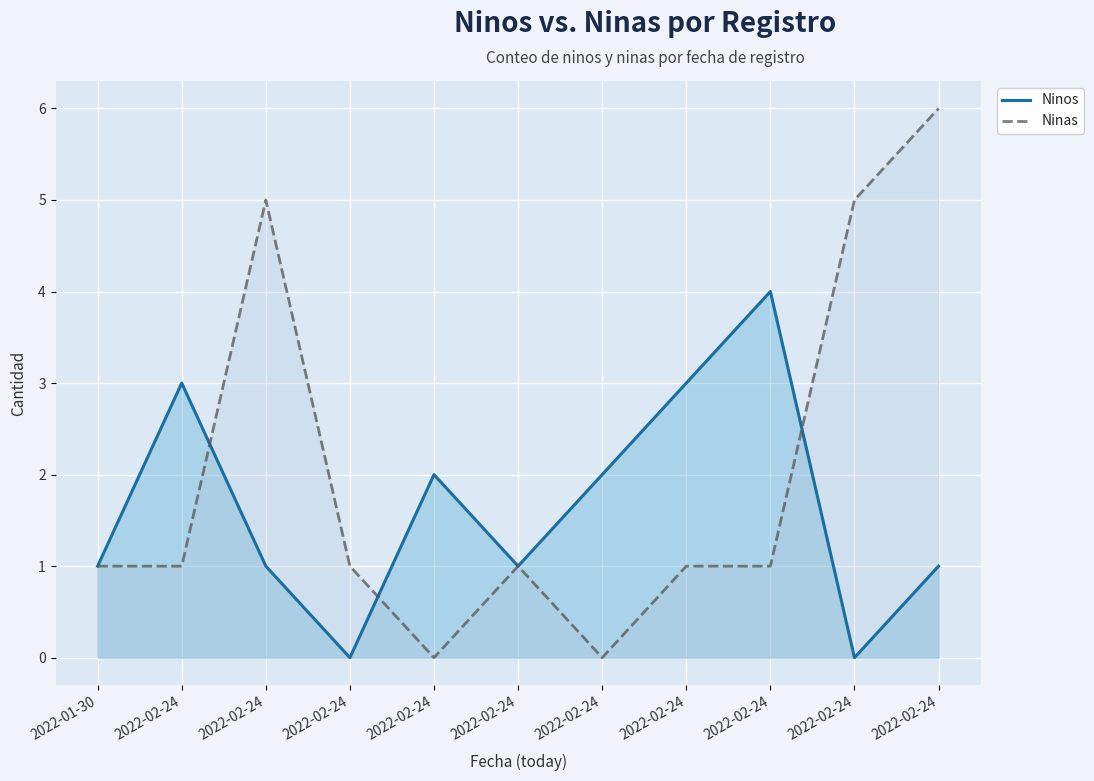

What is the total value across all series at 2022-02-24?

4